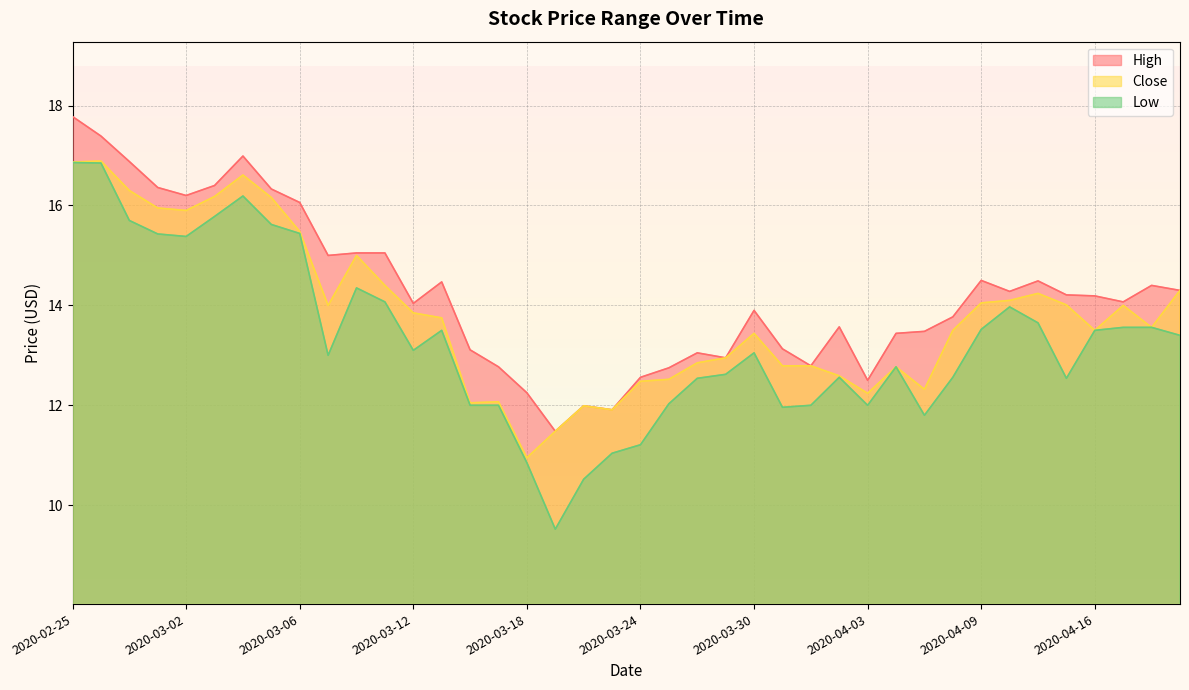

At which label does Close first exceed 13?

2020-02-25